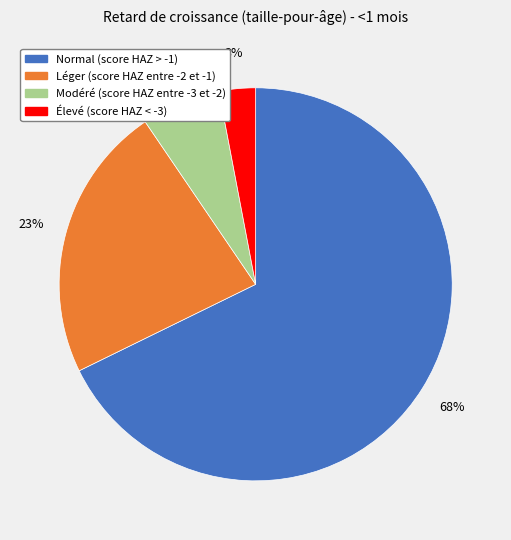

To the nearest percent, what is the combined percentage of Léger (score HAZ entre -2 et -1) and Élevé (score HAZ < -3)?

26%